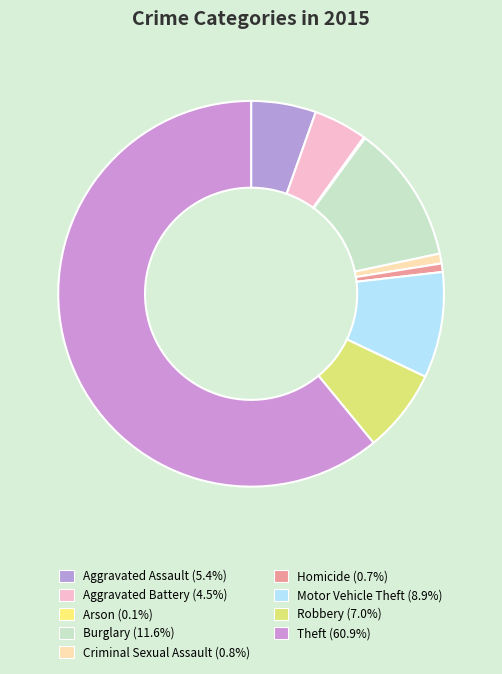

True or false: Motor Vehicle Theft accounts for 22% of the total.

False